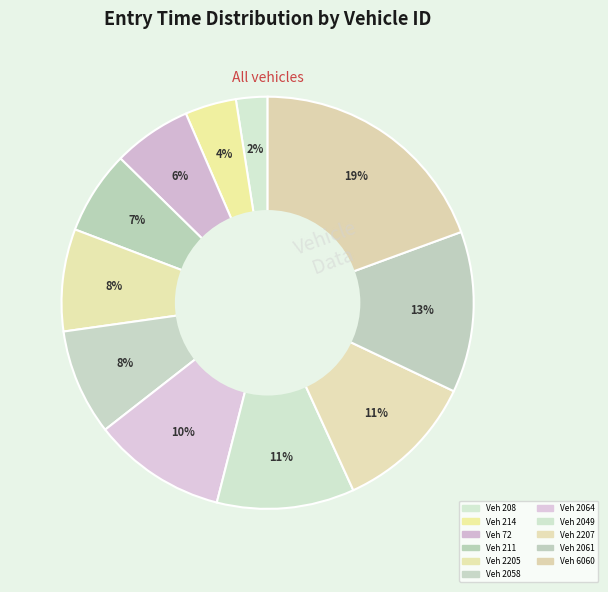

How many segments does this pie chart have?

11